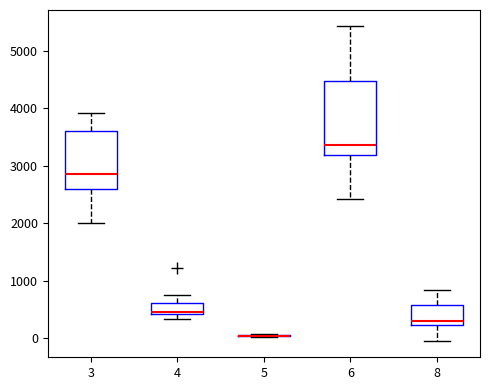

Reading left to right, read every box against the y-axis: the position of its median line, the range the box covers, and the ends of its whiskers. The values are not printed on the chart, so give them approximately, as read against the axis.

3: median 2900, box 2600 to 3600, whiskers 2000 to 3900
4: median 500, box 400 to 600, whiskers 300 to 800
5: box collapsed to a line at 0, whiskers 0 to 100
6: median 3400, box 3200 to 4500, whiskers 2400 to 5400
8: median 300, box 200 to 600, whiskers -100 to 800